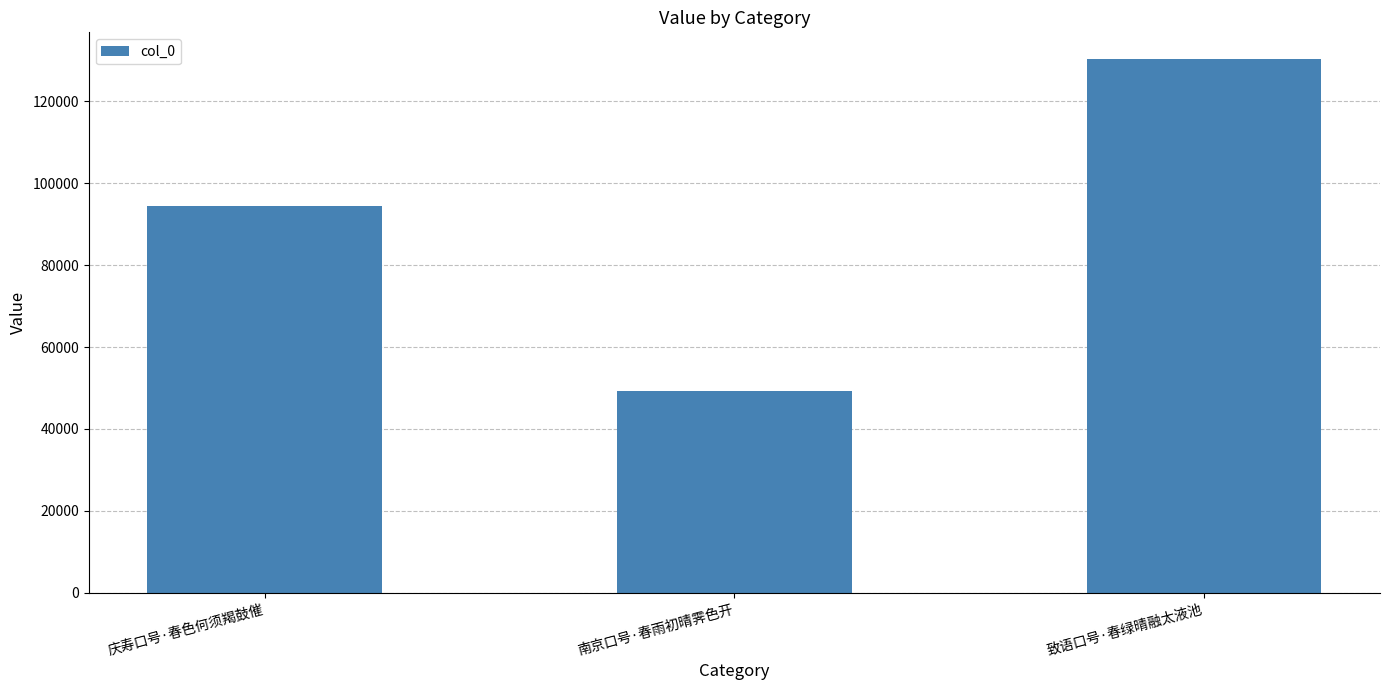

Is it true that the value at 南京口号·春雨初晴霁色开 is 12511?

False